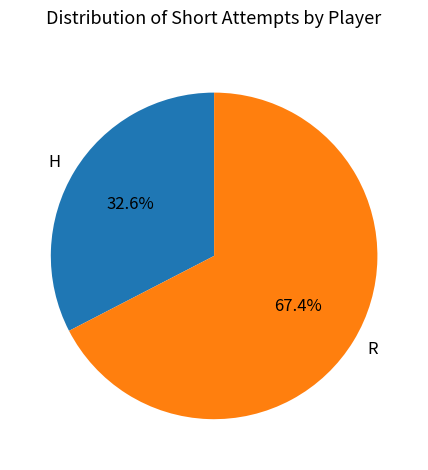

To the nearest percent, what is the difference between the R and H slice percentages?

35%